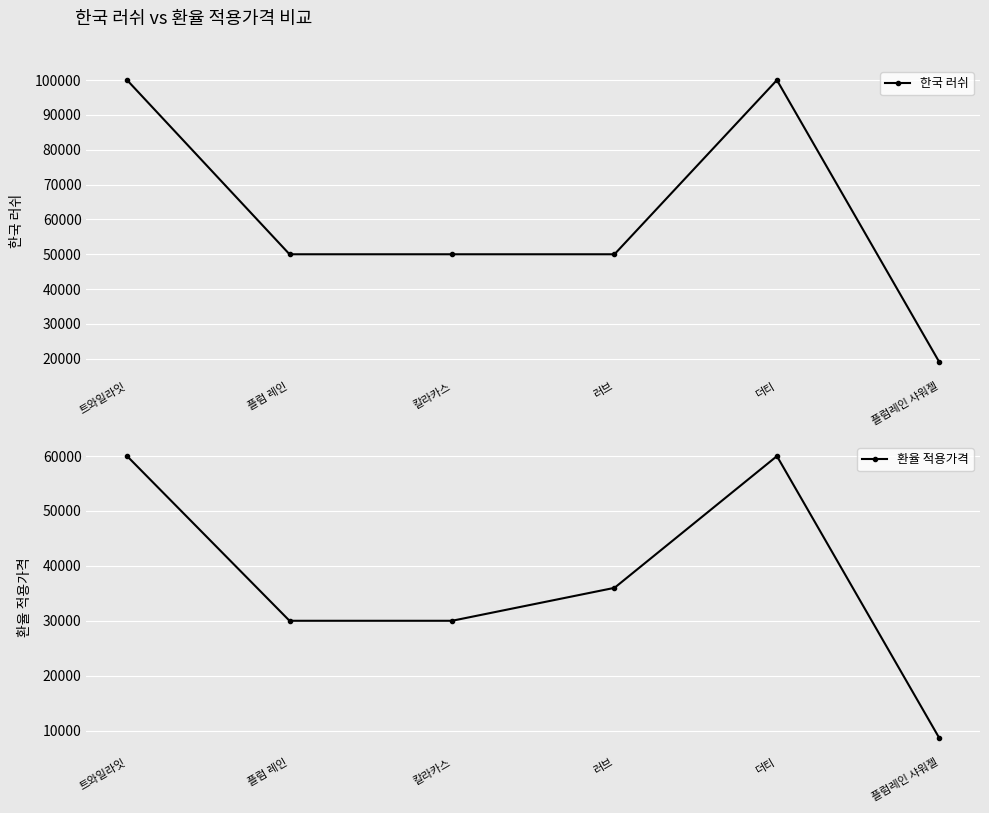

How many lines are shown in the chart?

2